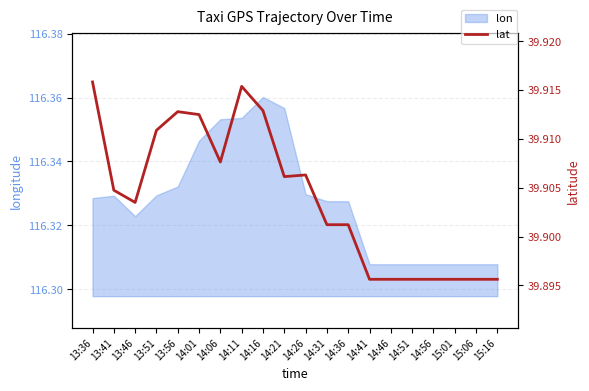

What is the label of the 13th point from the left?

14:36